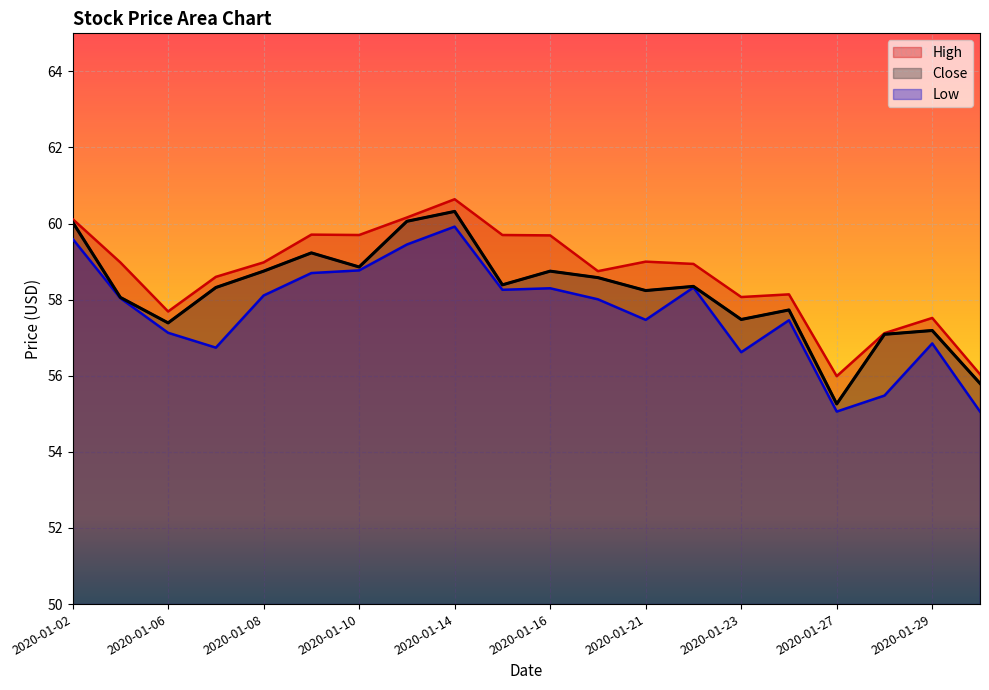

What are all the series names shown in the legend?

High, Close, Low